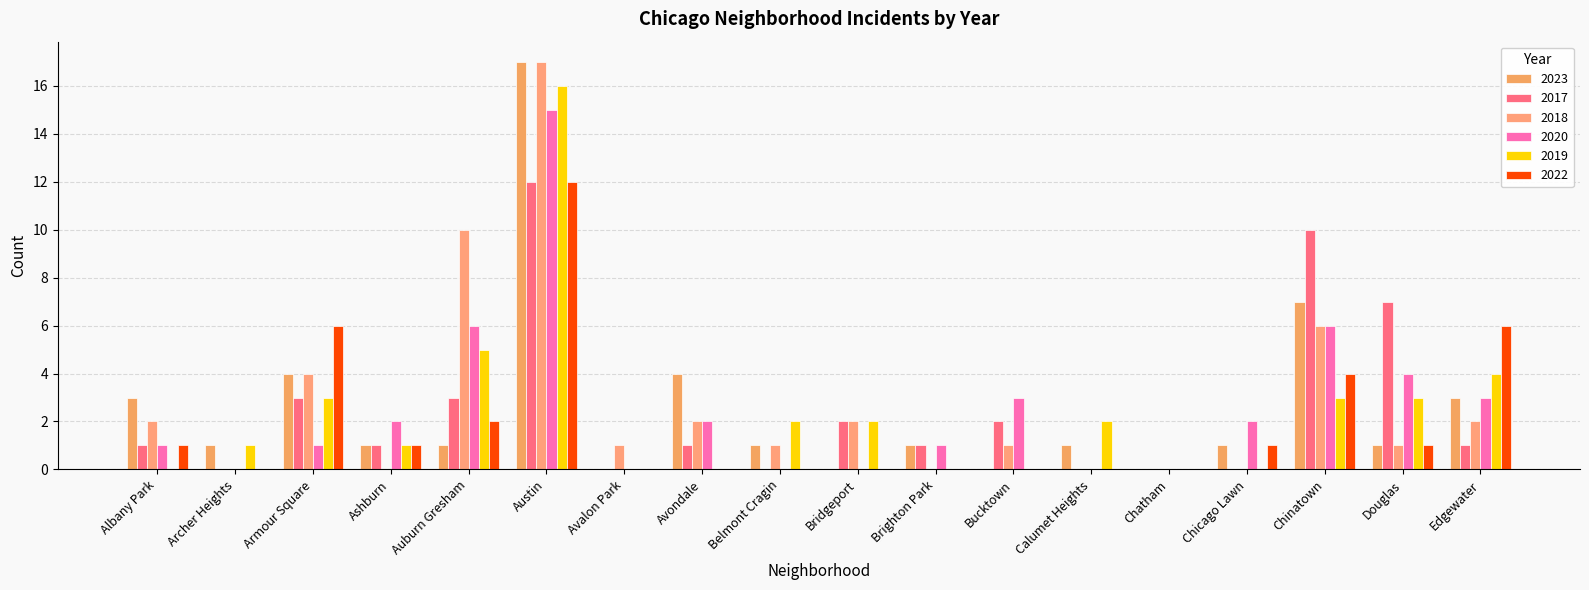

Does the chart contain stacked bars?

No